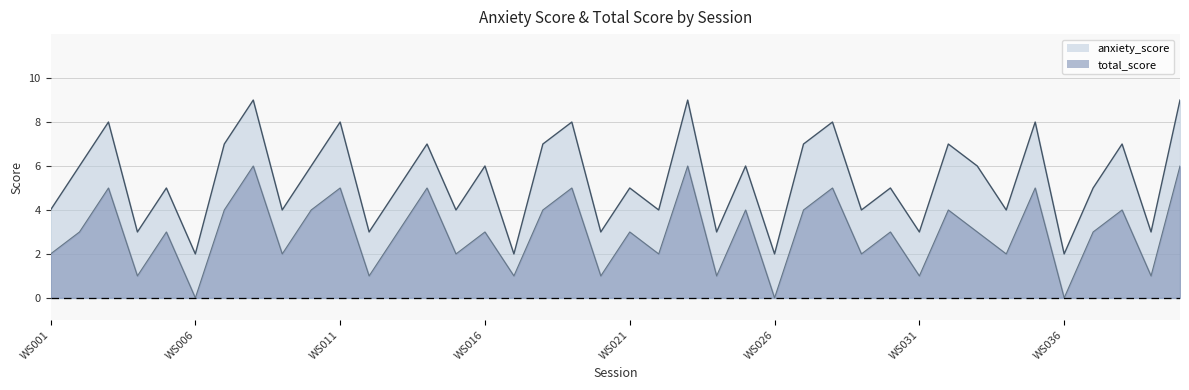

Reading left to right, extract all data points from this chart.

anxiety_score: 4	6	8	3	5	2	7	9	4	6	8	3	5	7	4	6	2	7	8	3	5	4	9	3	6	2	7	8	4	5	3	7	6	4	8	2	5	7	3	9
total_score: 2	3	5	1	3	0	4	6	2	4	5	1	3	5	2	3	1	4	5	1	3	2	6	1	4	0	4	5	2	3	1	4	3	2	5	0	3	4	1	6